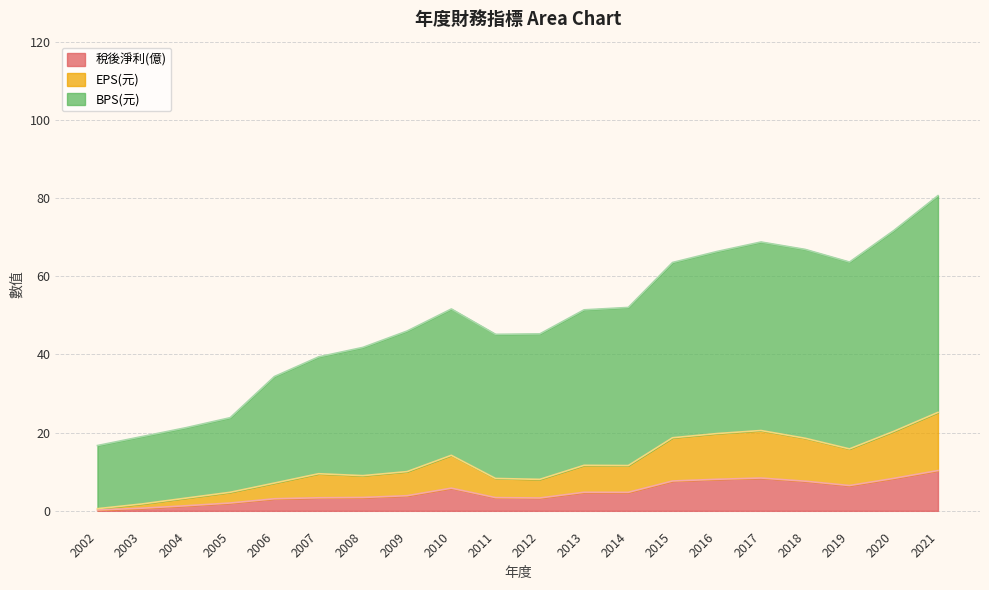

Does the chart display data point markers on the line(s)?

No